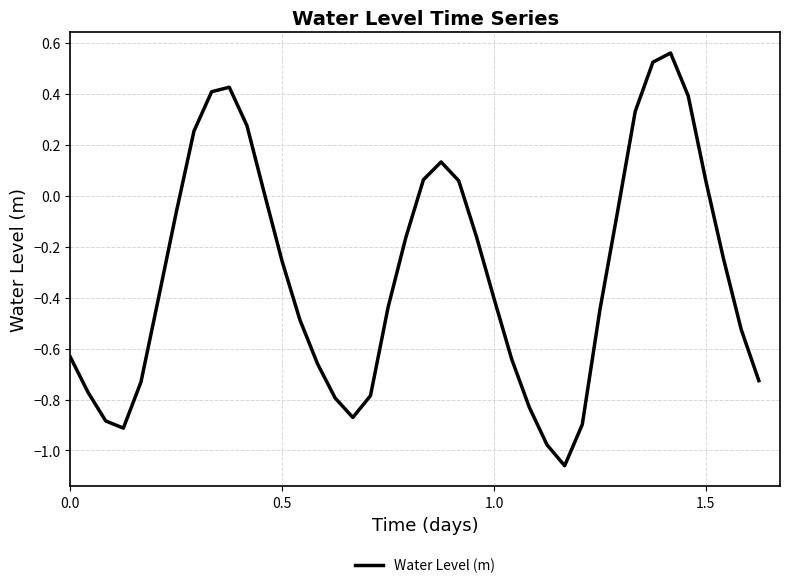

How many lines are shown in the chart?

1